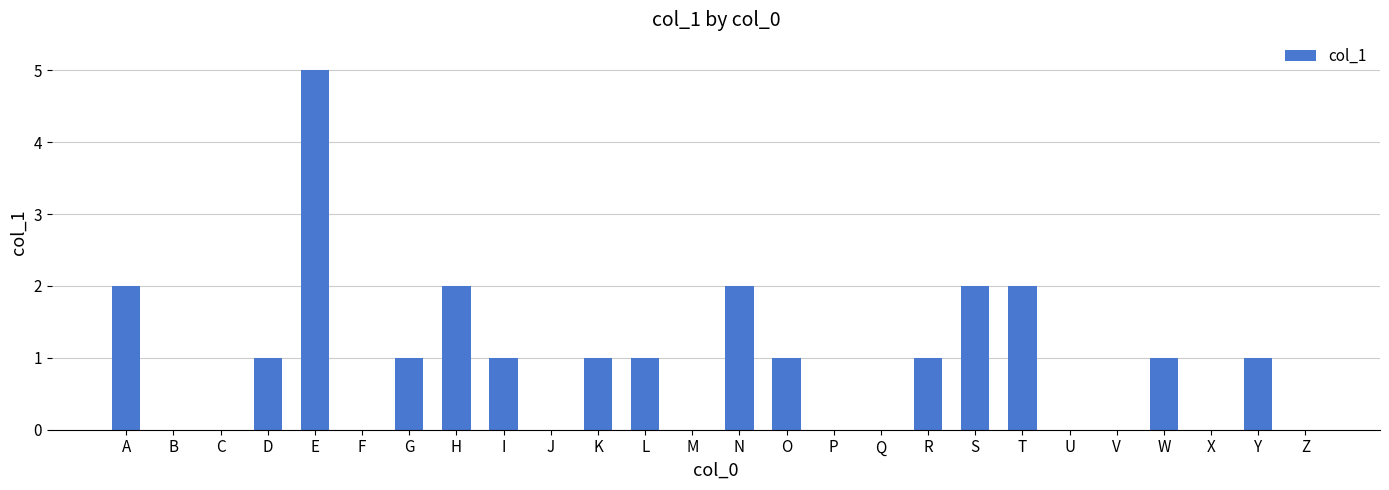

True or false: the data shows 0 at U.

True